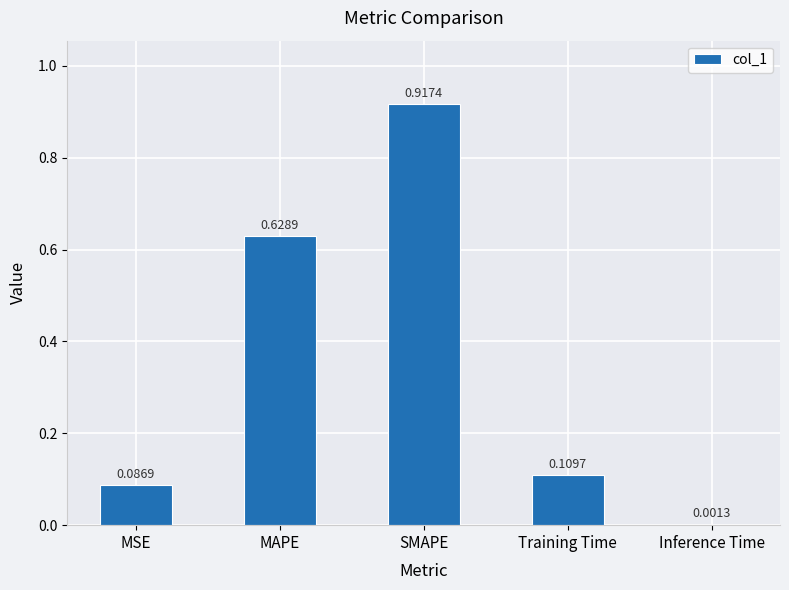

Which category has the highest value across all series?

SMAPE